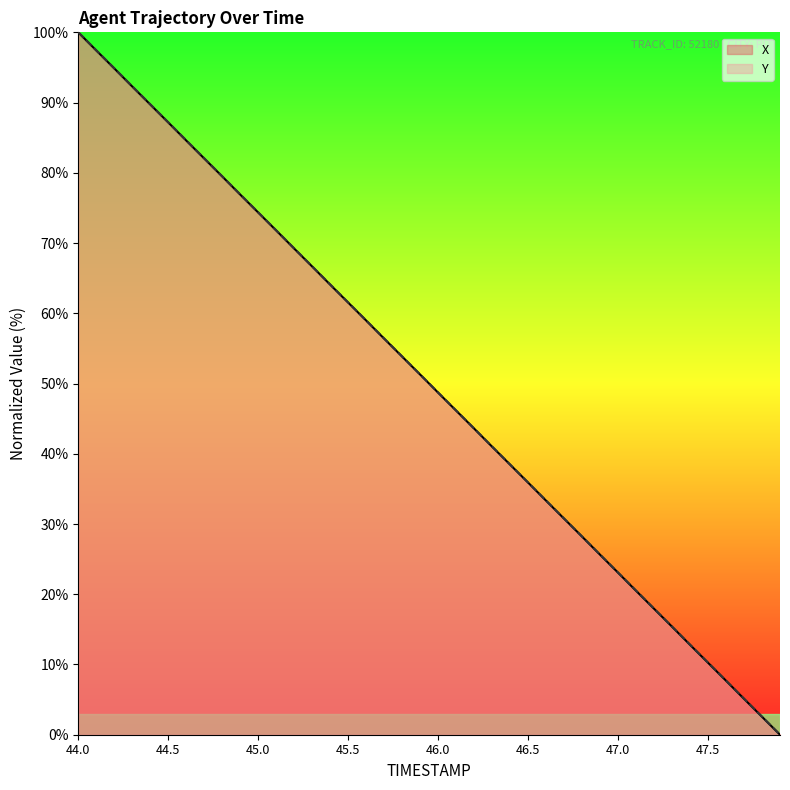

What is the label of the 16th point from the right?

46.4